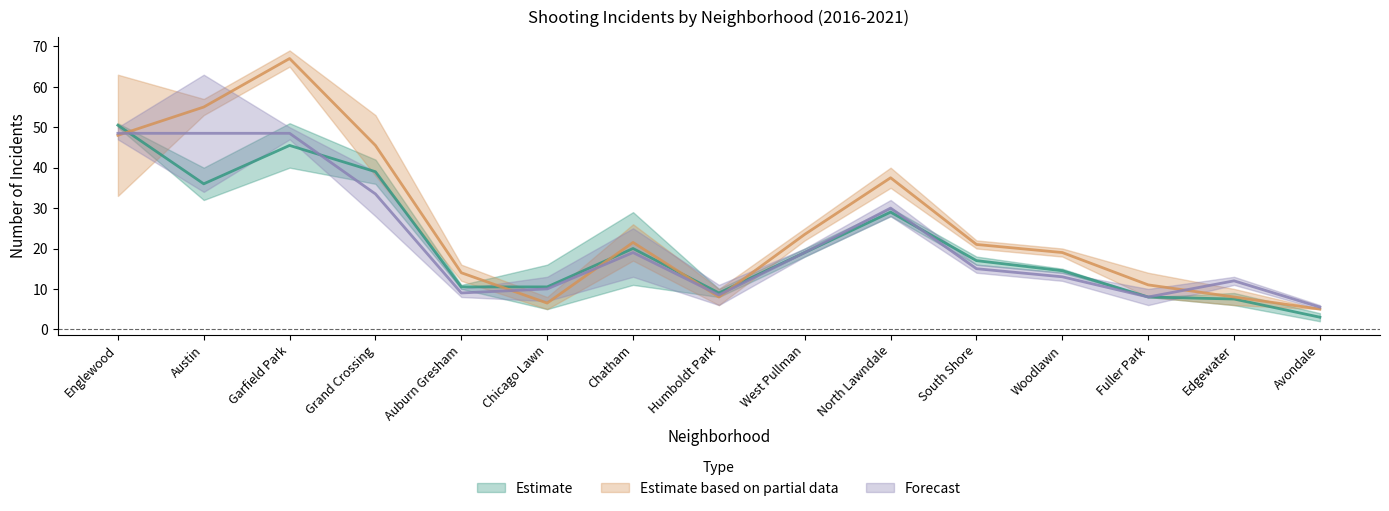

What is the sum of all Estimate based on partial data (2018-2019) (mid) values?

390.5